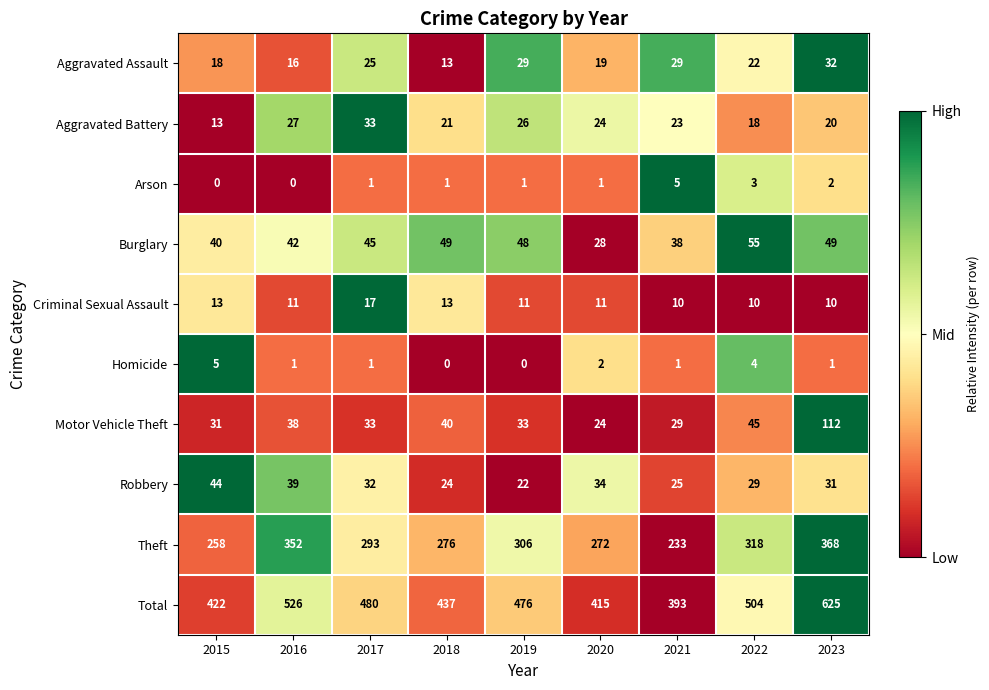

What is the difference between the second highest and minimum values in the Arson series?

3